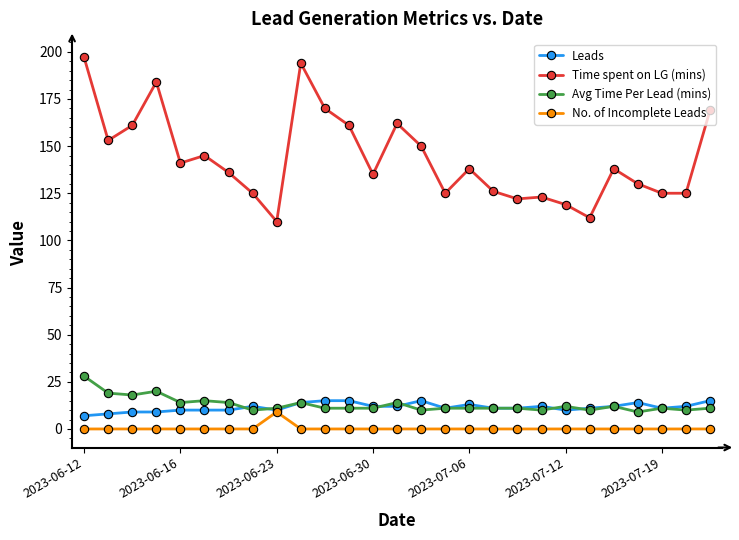

True or false: No. of Incomplete Leads and Avg Time Per Lead (mins) intersect in this chart.

False